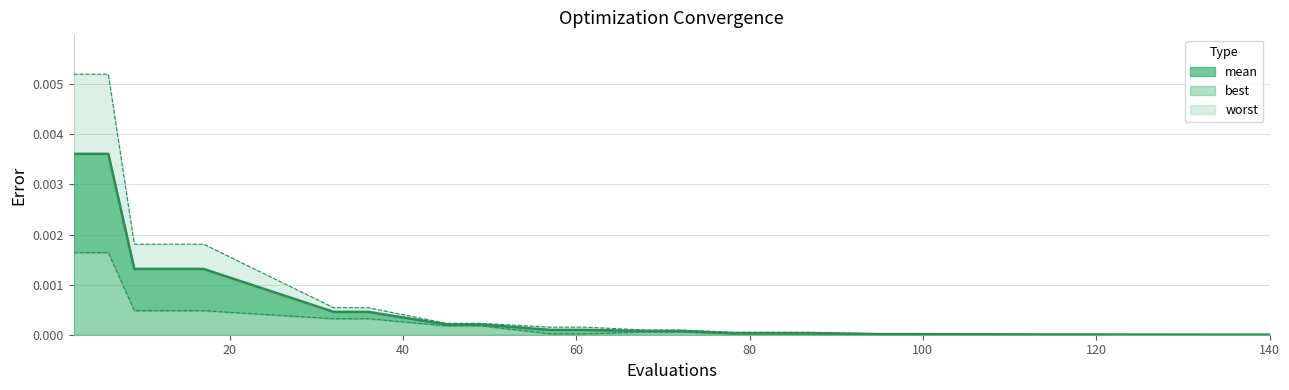

At which category is the sum across all series the highest?

2